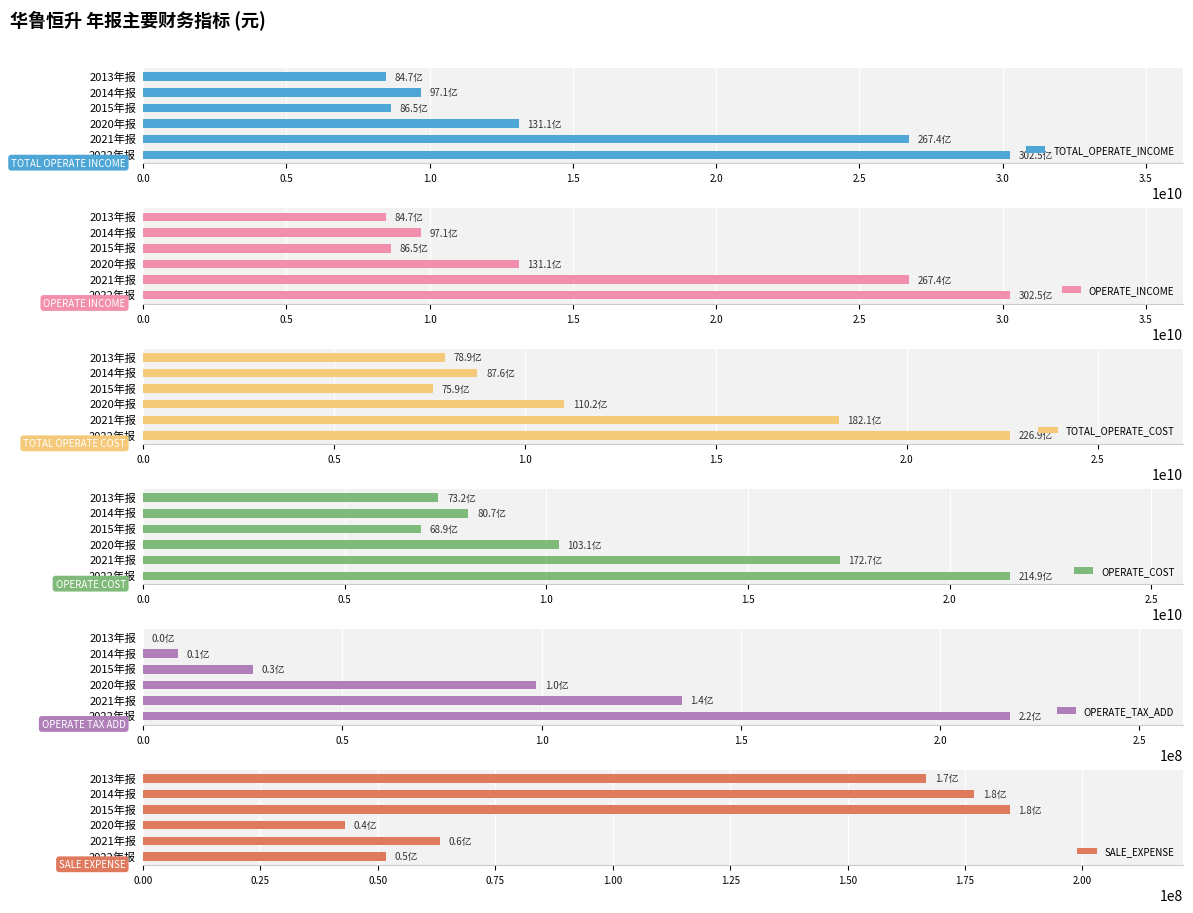

The SALE_EXPENSE series shows 26272280.0 at 2020年报. True or false?

False